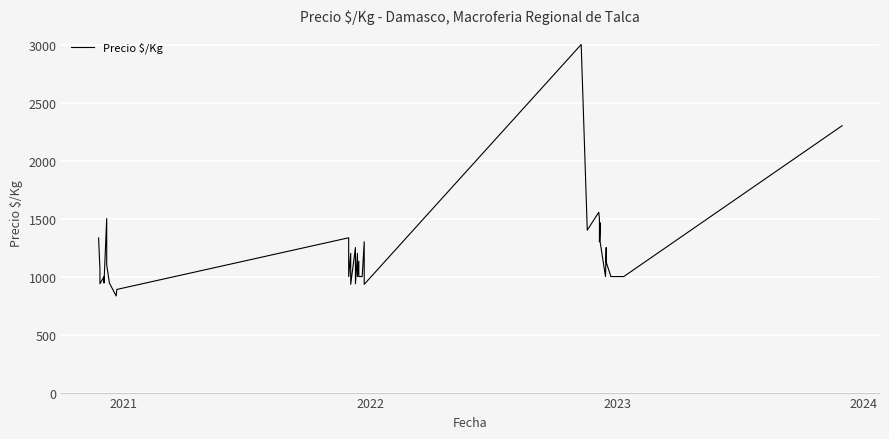

How many points are lower than both their immediate neighbors (excluding endpoints)?

11